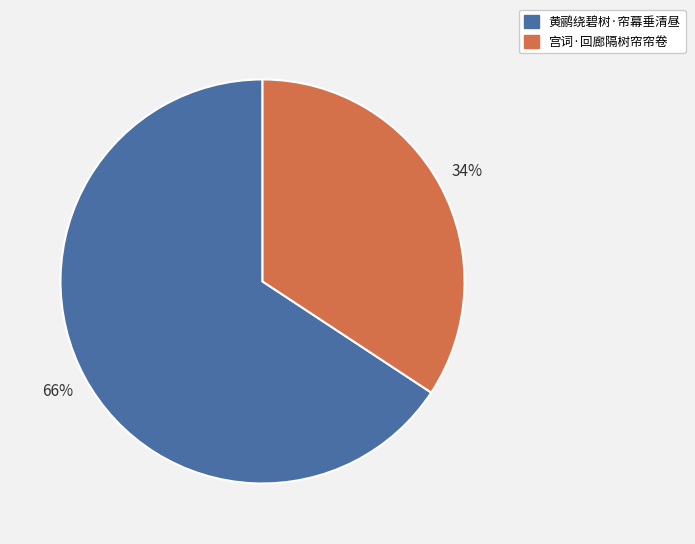

Between 宫词·回廊隔树帘帘卷 and 黄鹂绕碧树·帘幕垂清昼, which is larger?

黄鹂绕碧树·帘幕垂清昼